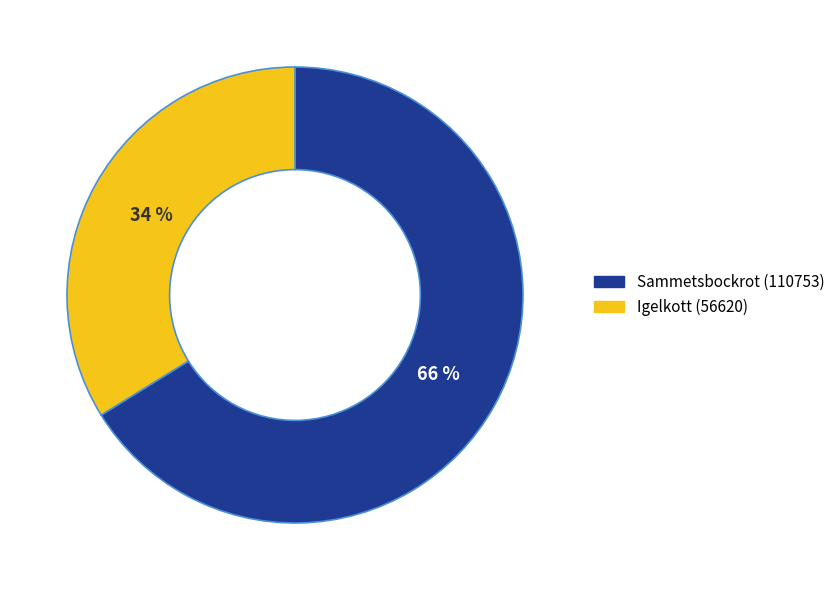

Rank the categories by value from lowest to highest.

Igelkott (56620), Sammetsbockrot (110753)